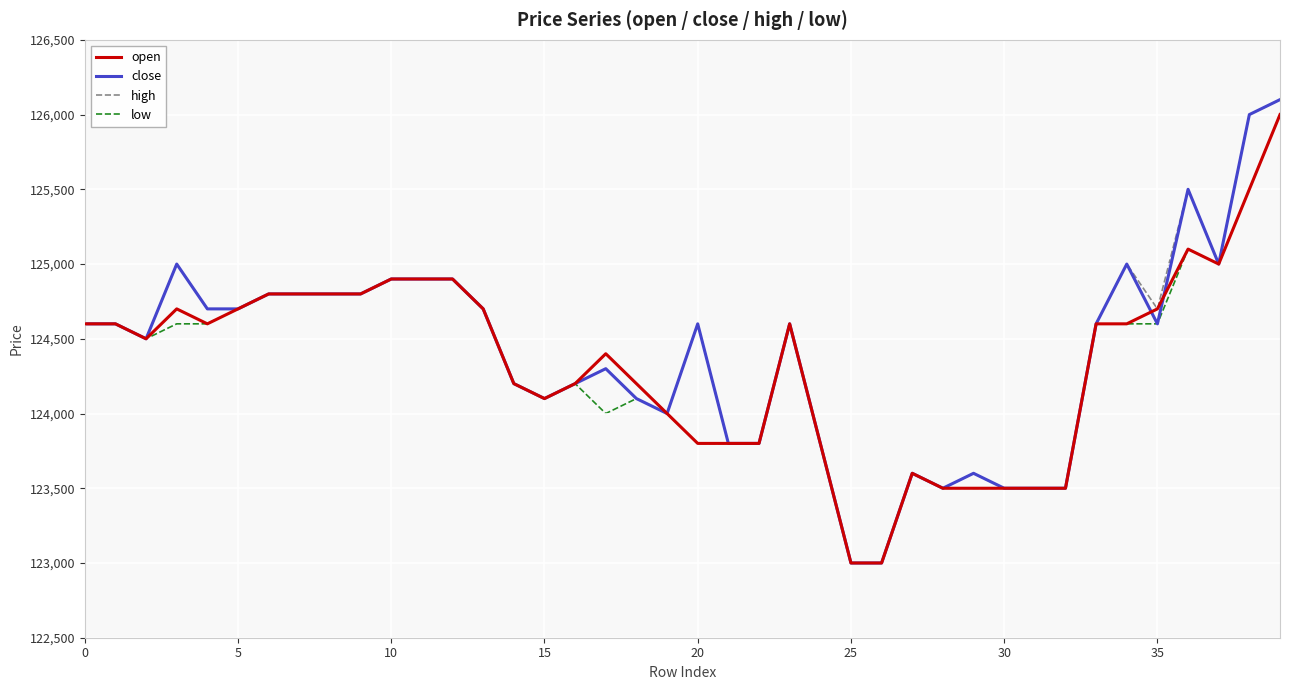

Count the number of categories in the chart.

40